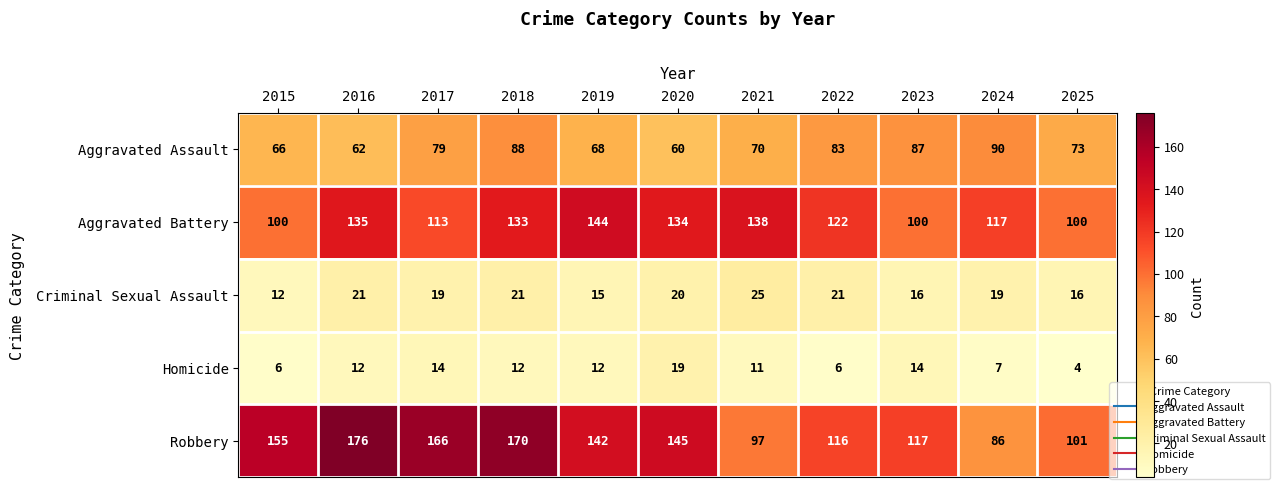

What value does the Criminal Sexual Assault series have at 2021?

25